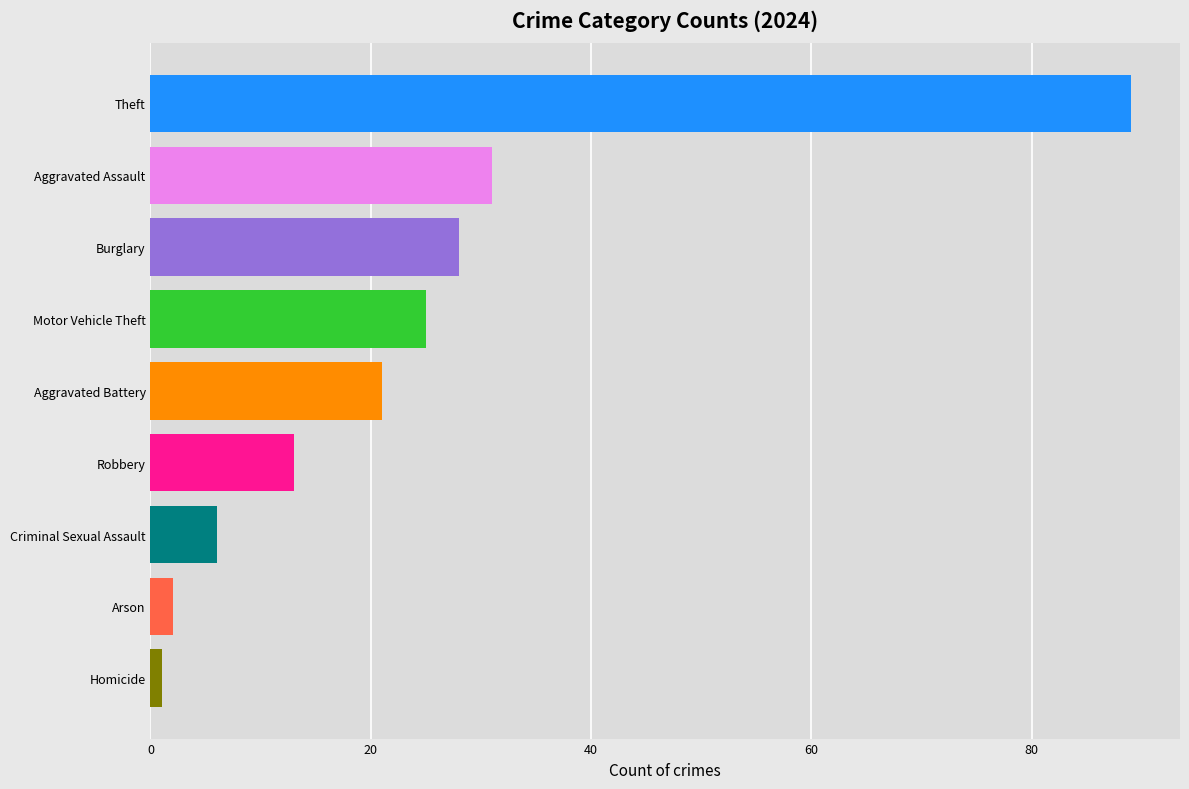

The value at Aggravated Battery is 21. True or false?

True